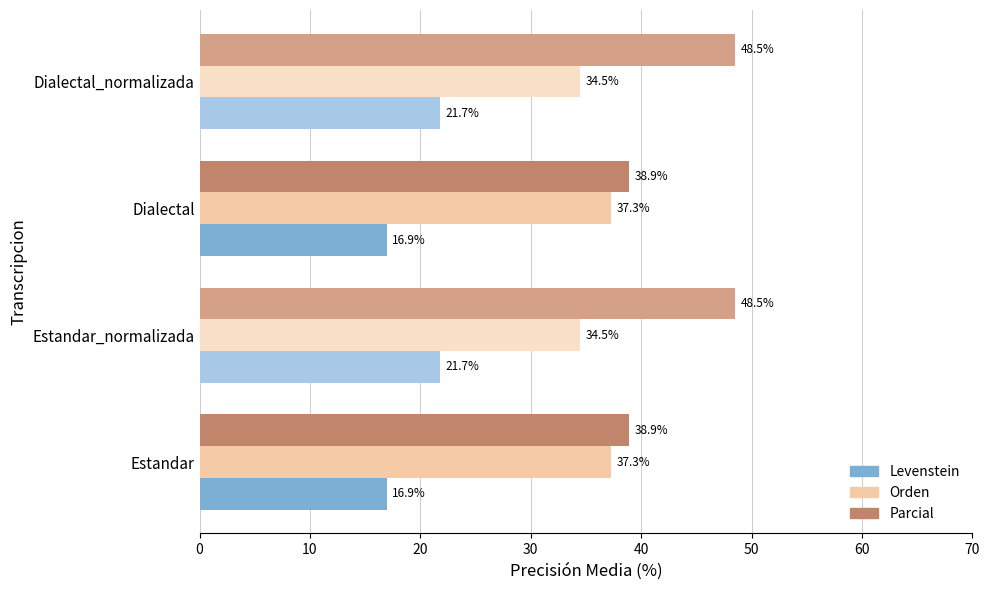

Is the value of Orden at Estandar_normalizada greater than the value of Levenstein at Dialectal_normalizada?

Yes